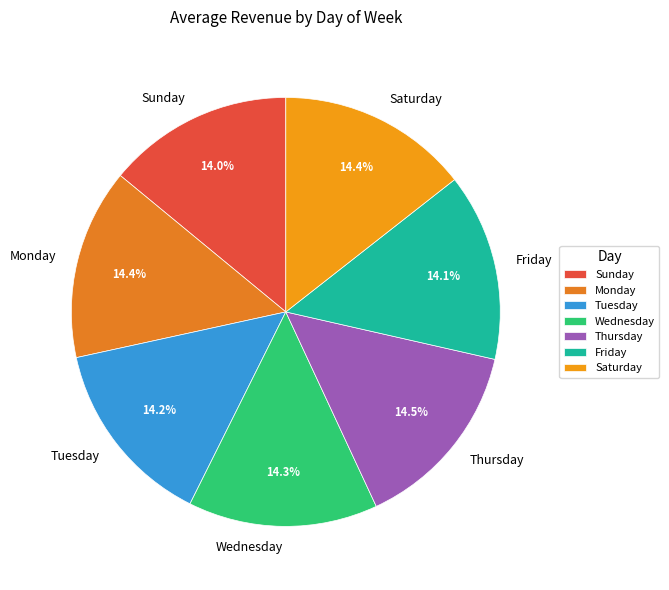

To the nearest percent, what is the average slice percentage?

14%